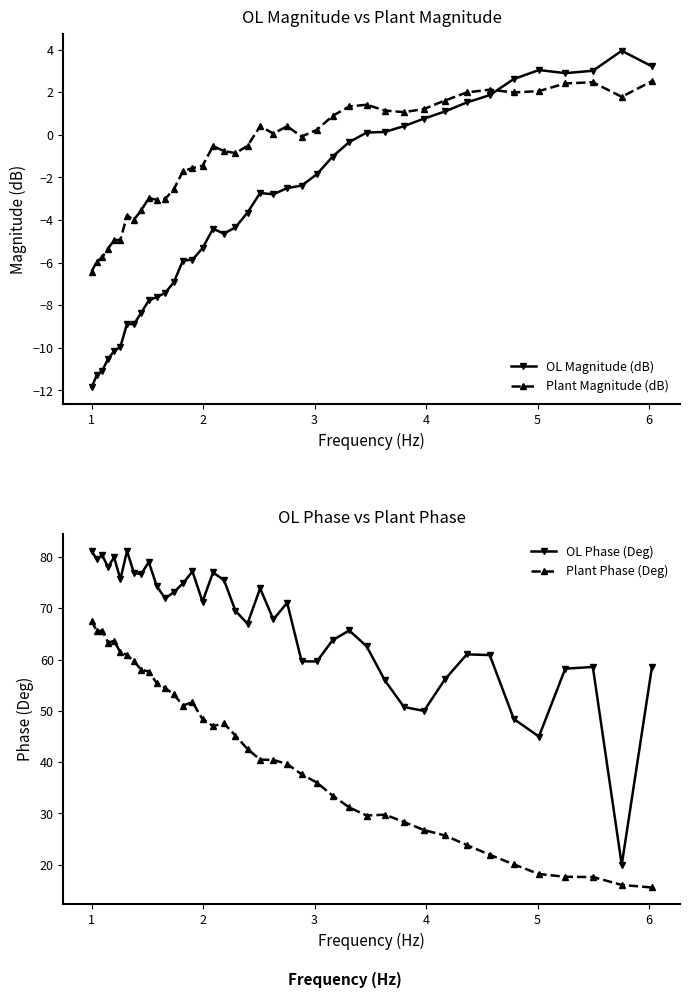

How many values in OL Magnitude (dB) are above zero?

13